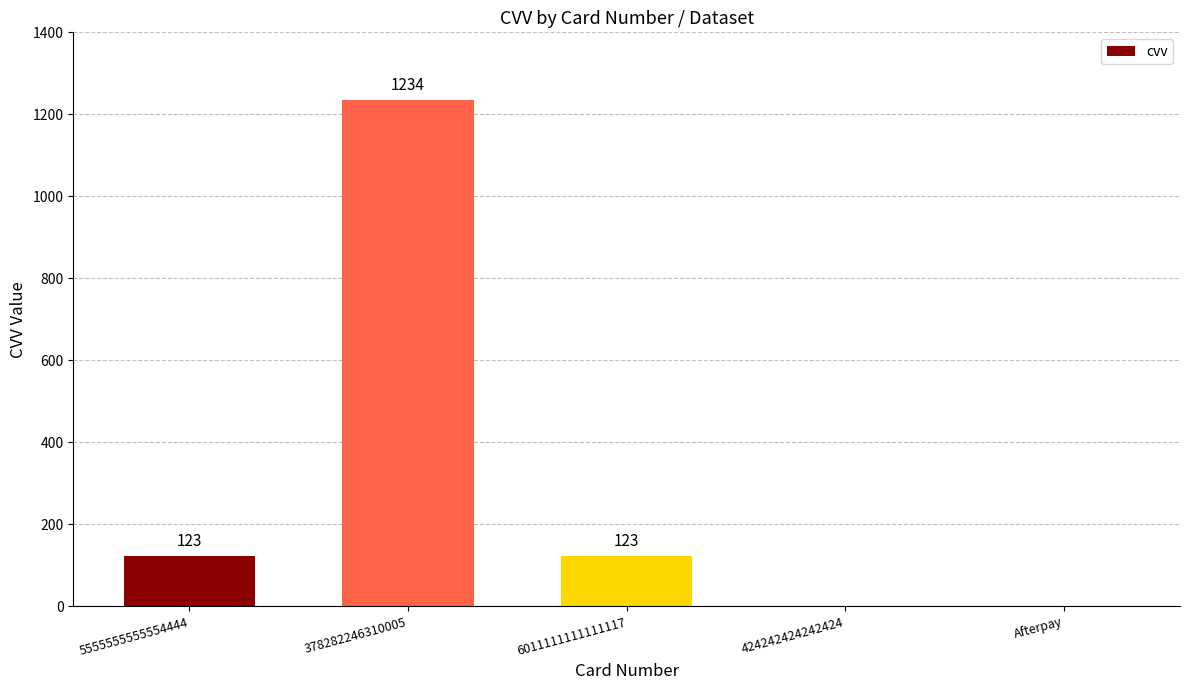

True or false: the data shows 671 at Afterpay.

False